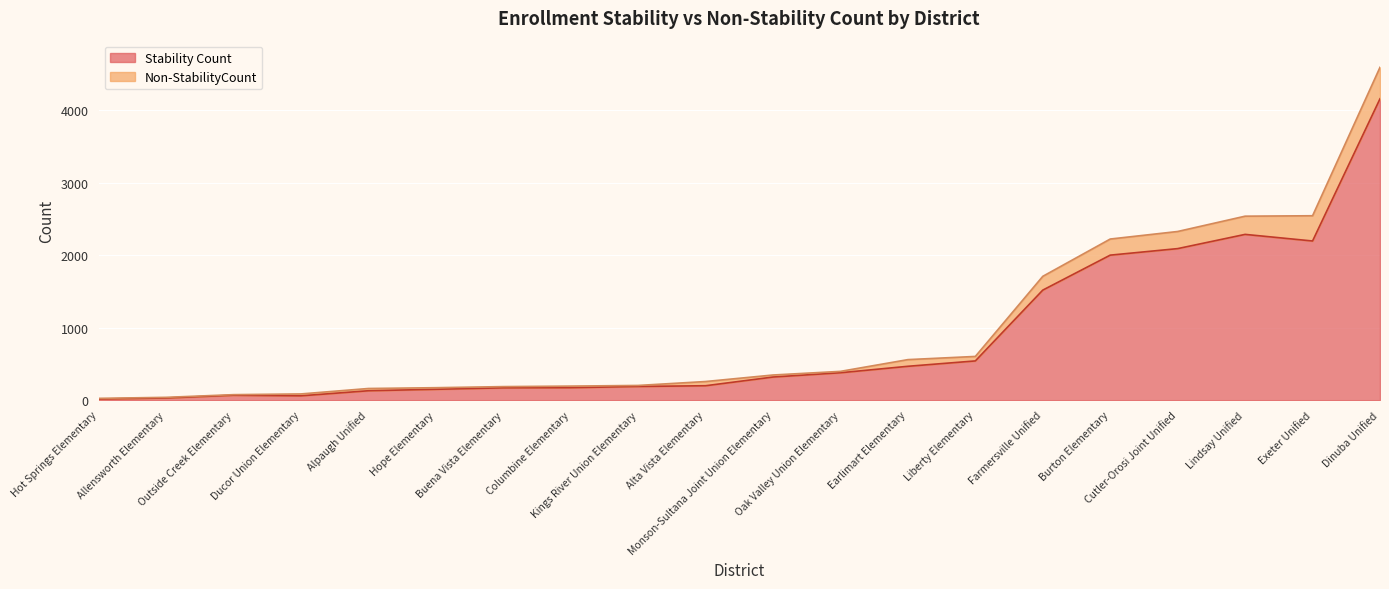

Which series changed the most between Alpaugh Unified and Earlimart Elementary?

Stability Count